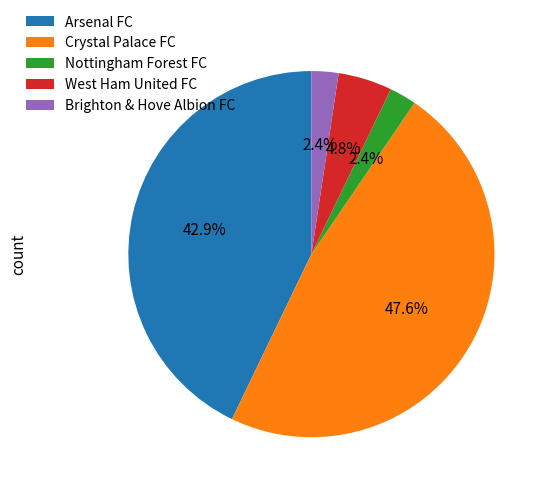

Combined, what portion of the pie is Nottingham Forest FC and Brighton & Hove Albion FC?

4.8%